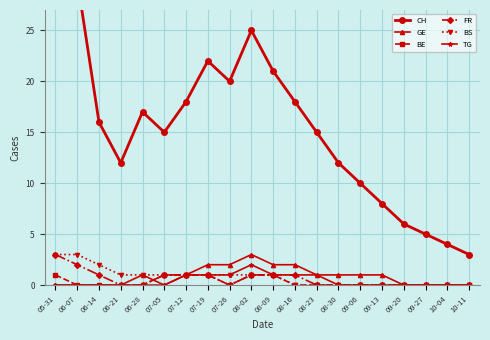

Is the value of BE at 07-12 greater than the value of FR at 10-11?

Yes